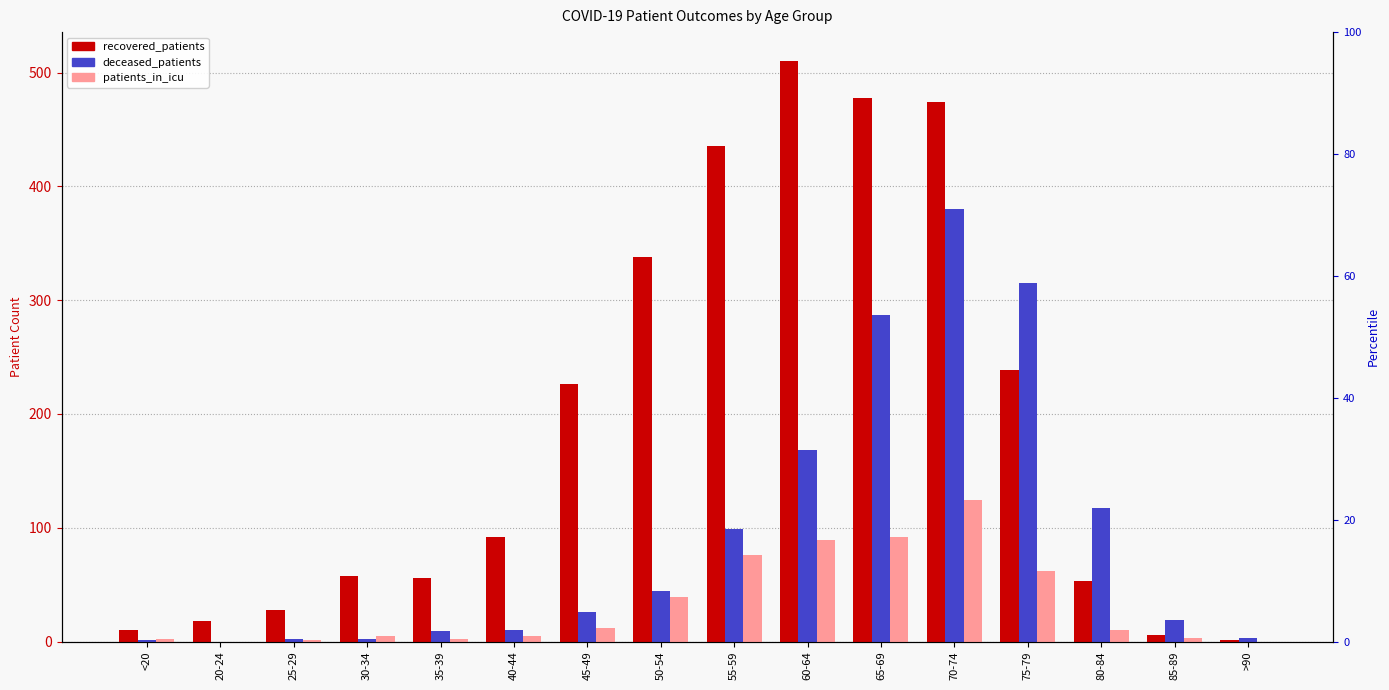

What is the value of the deceased_patients bar at the 6th from the left?

10